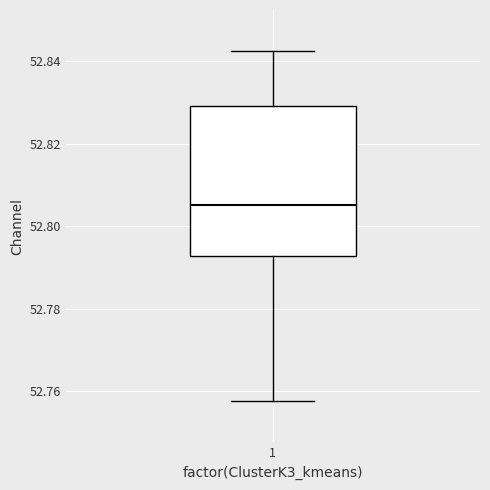

Read this box plot against the y-axis: the position of the median line, the range covered by the box, and the ends of both whiskers. The values are not printed on the chart, so give them approximately, as read against the axis.

median 52.806, box 52.792 to 52.830, whiskers 52.758 to 52.842